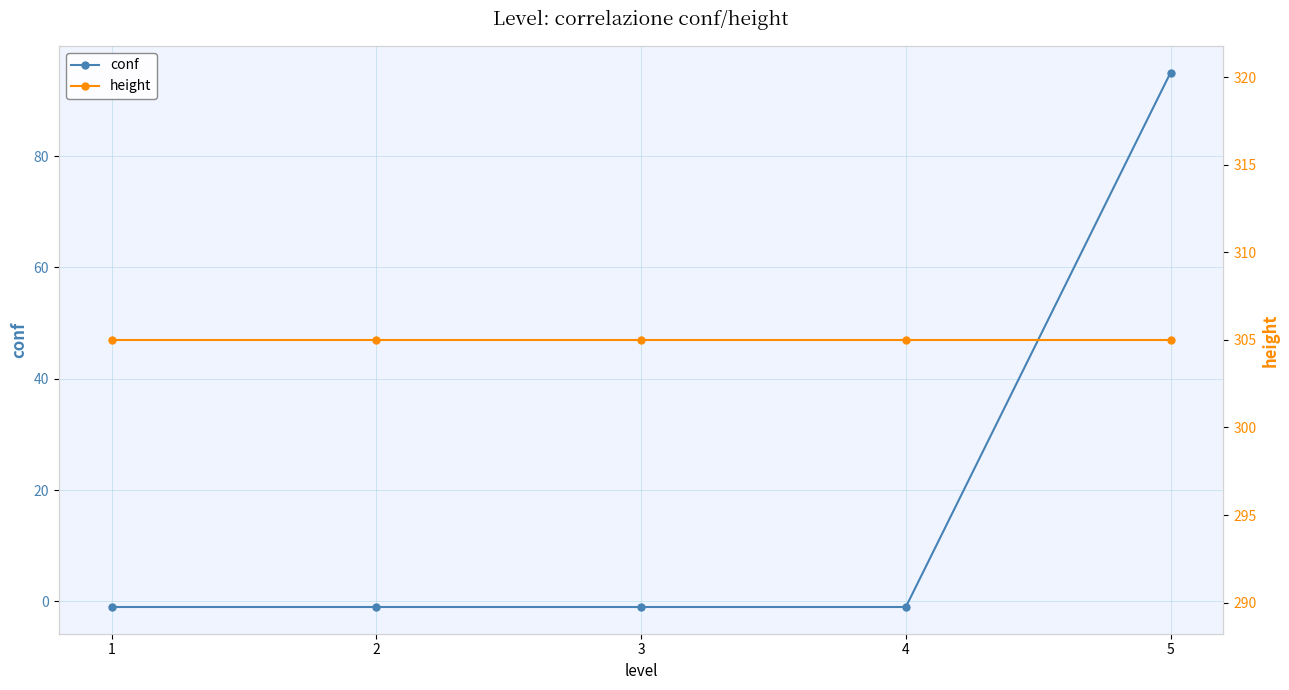

True or false: conf has a value of 95 at 5.

True